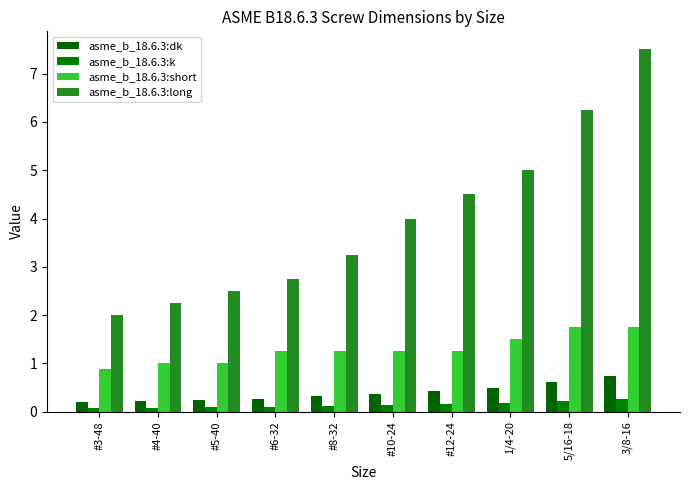

What is the label of the 10th bar from the left?

3/8-16